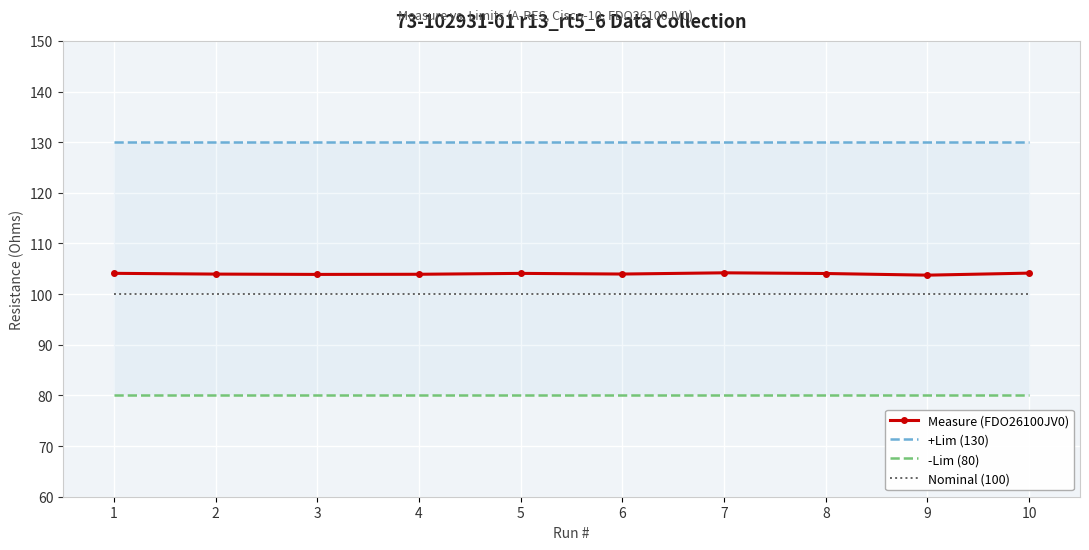

Rank the series at 7 from lowest to highest value.

-Lim (80), Nominal (100), Measure (FDO26100JV0), +Lim (130)